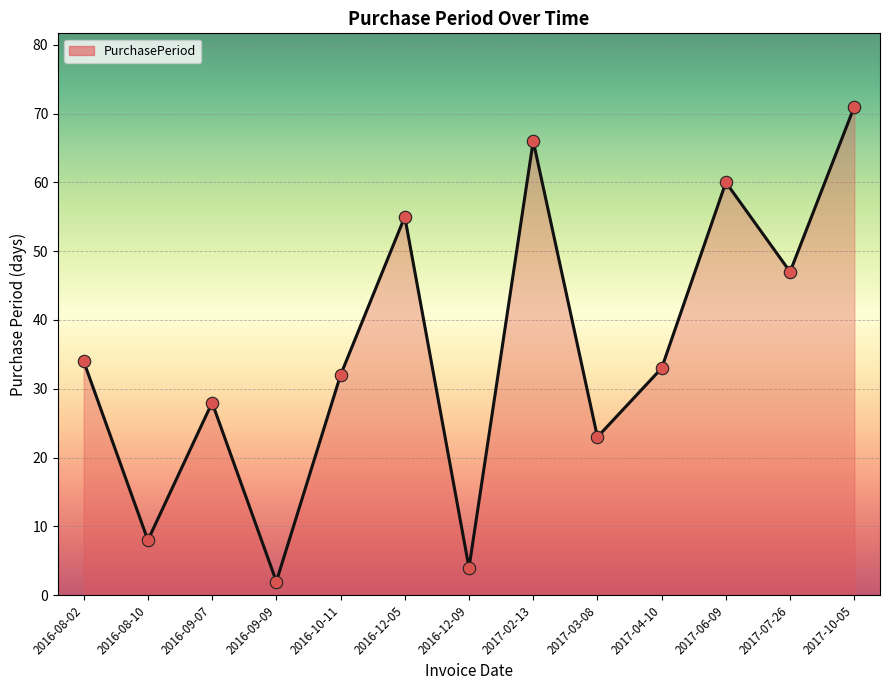

Between 2016-09-09 and 2016-10-11, which is larger?

2016-10-11